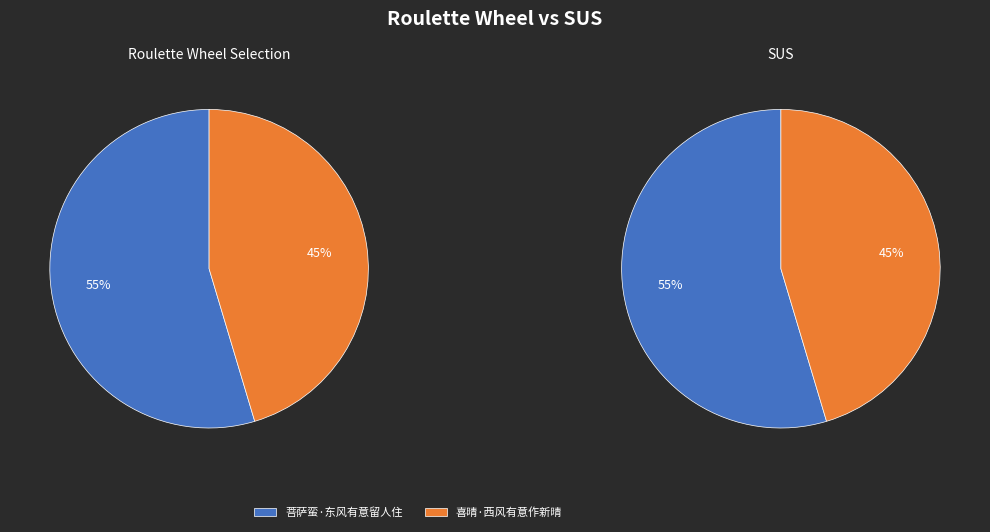

To the nearest percent, what is the combined percentage of 喜晴·西风有意作新晴 and 菩萨蛮·东风有意留人住?

100%